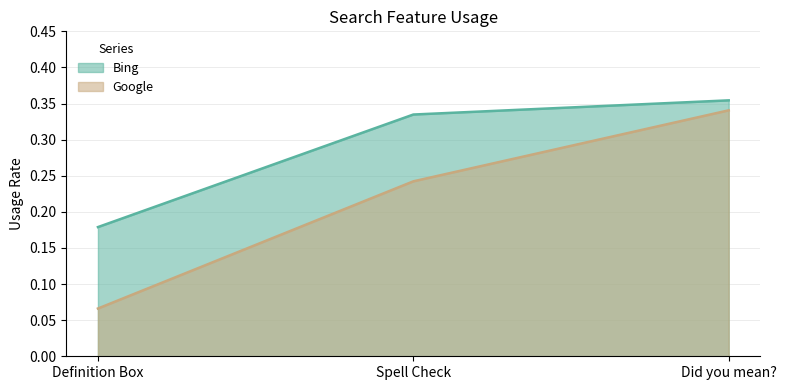

Reading left to right, list all the values displayed in this chart.

Bing: Definition Box=0.2	Spell Check=0.3	Did you mean?=0.4
Google: Definition Box=0.1	Spell Check=0.2	Did you mean?=0.3